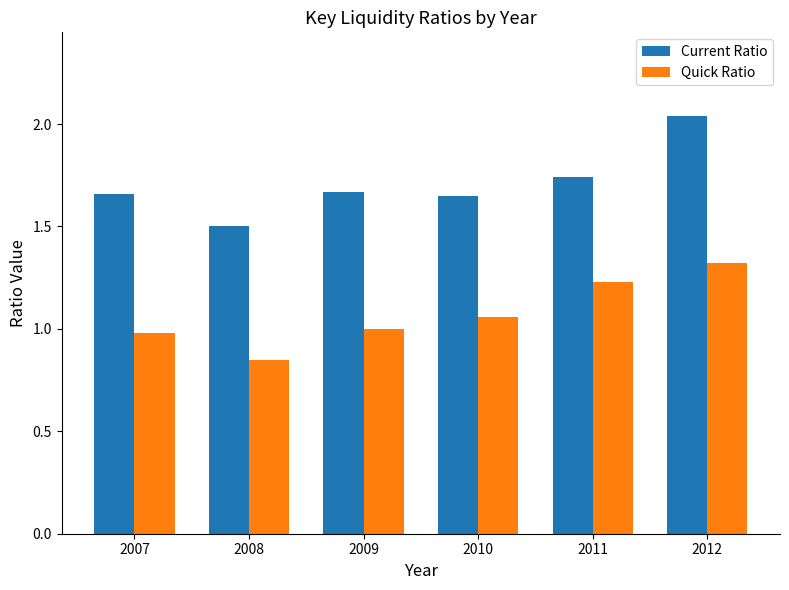

What are all the series names shown in the legend?

Current Ratio, Quick Ratio